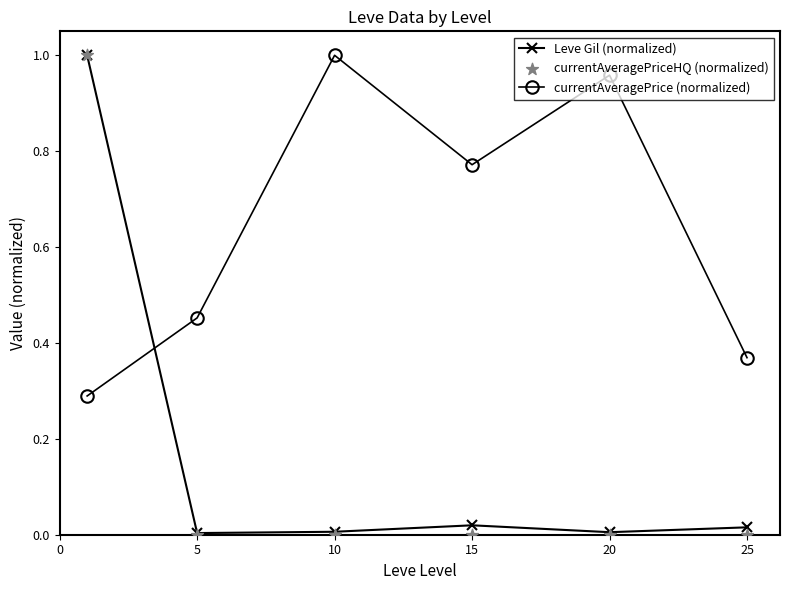

What are all the series names shown in the legend?

Leve Gil (normalized), currentAveragePrice (normalized), currentAveragePriceHQ (normalized)